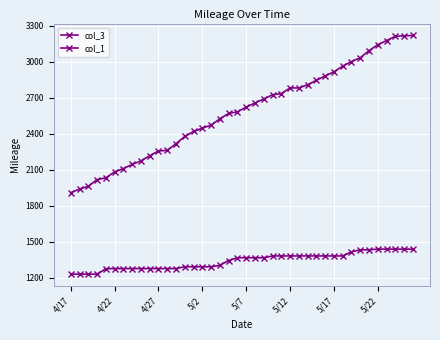

Which category has the lowest value across all series?

4/17